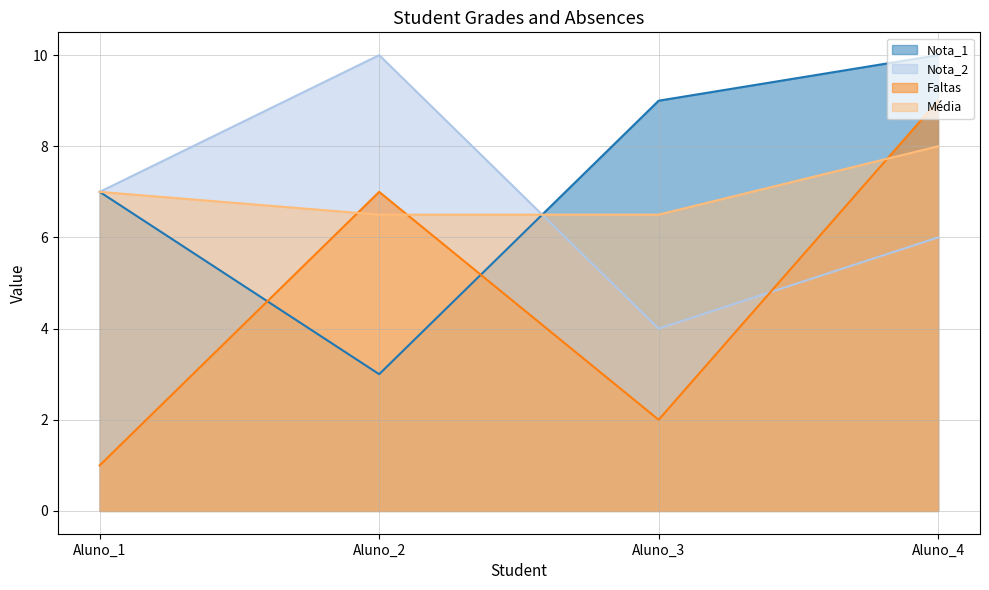

Rank the series at Aluno_2 from lowest to highest value.

Nota_1, Média, Faltas, Nota_2